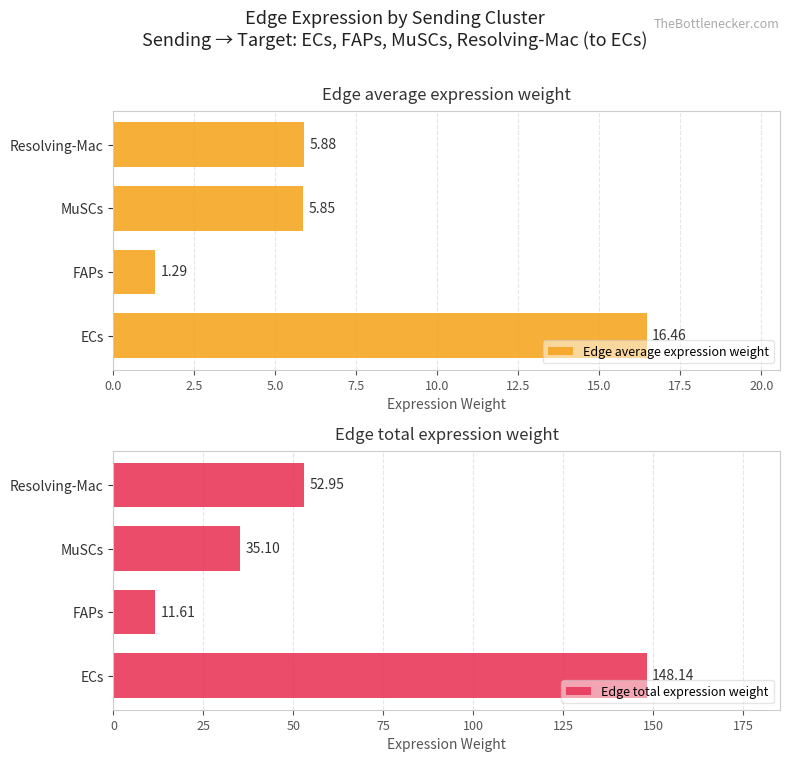

At how many categories does at least one series exceed 24?

3